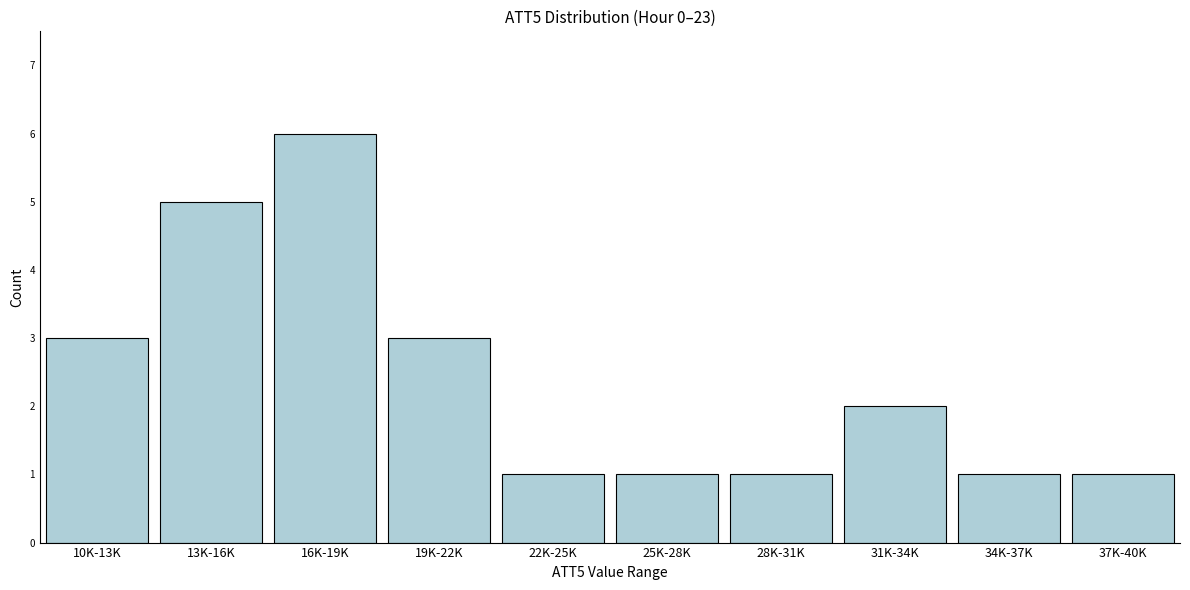

Reading right to left, transcribe all the data shown in this chart.

1	1	2	1	1	1	3	6	5	3